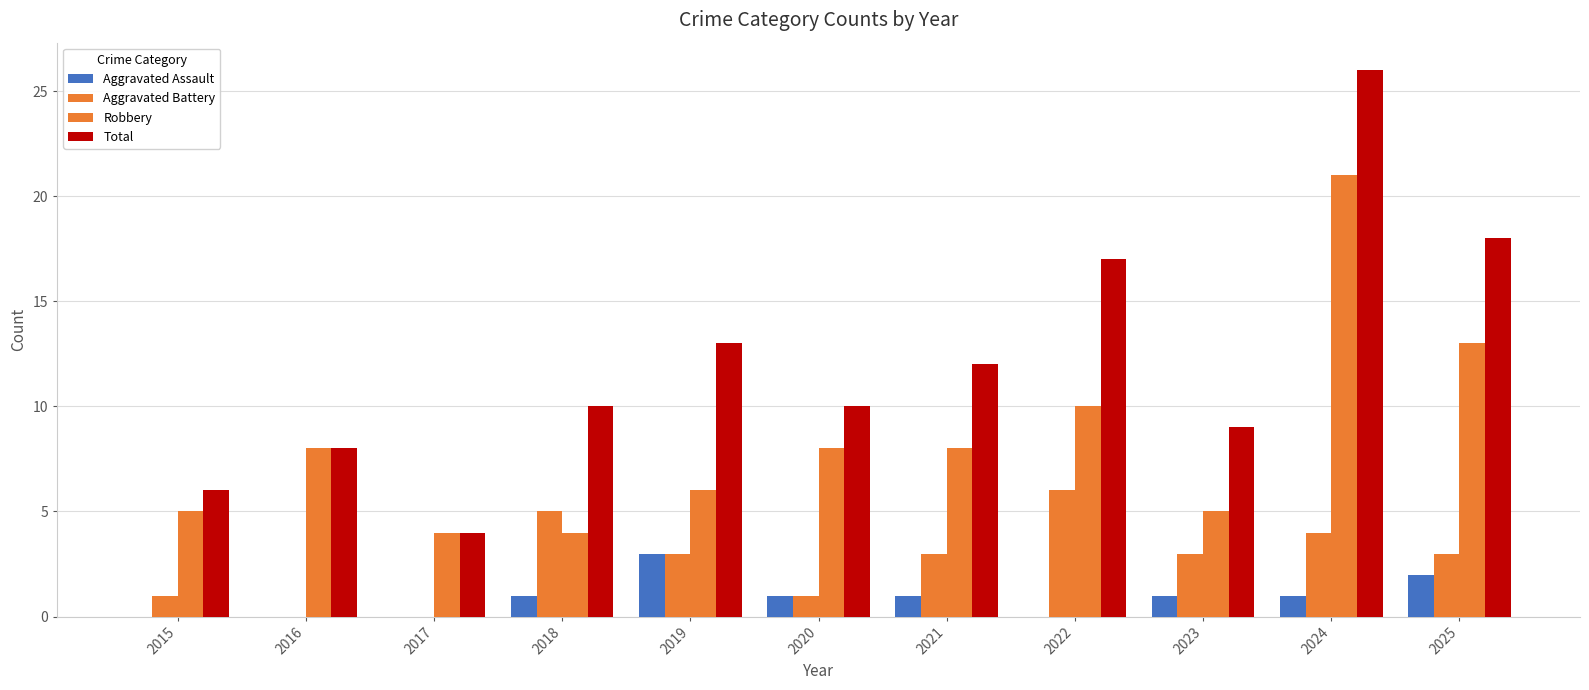

Which series has the largest range (max minus min)?

Total